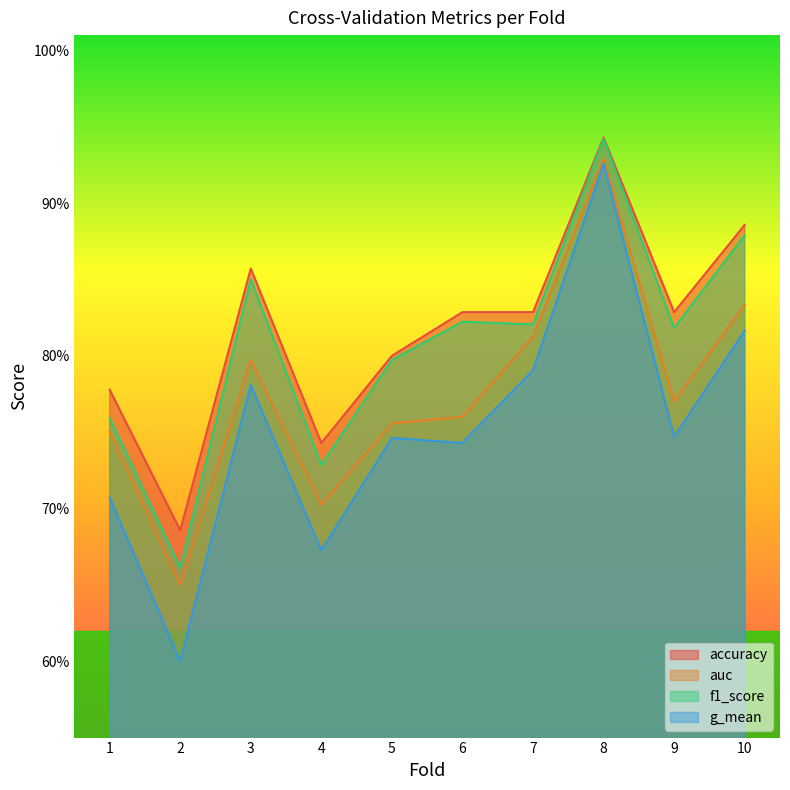

What is the value of the f1_score point at the 2nd from the left?

0.7